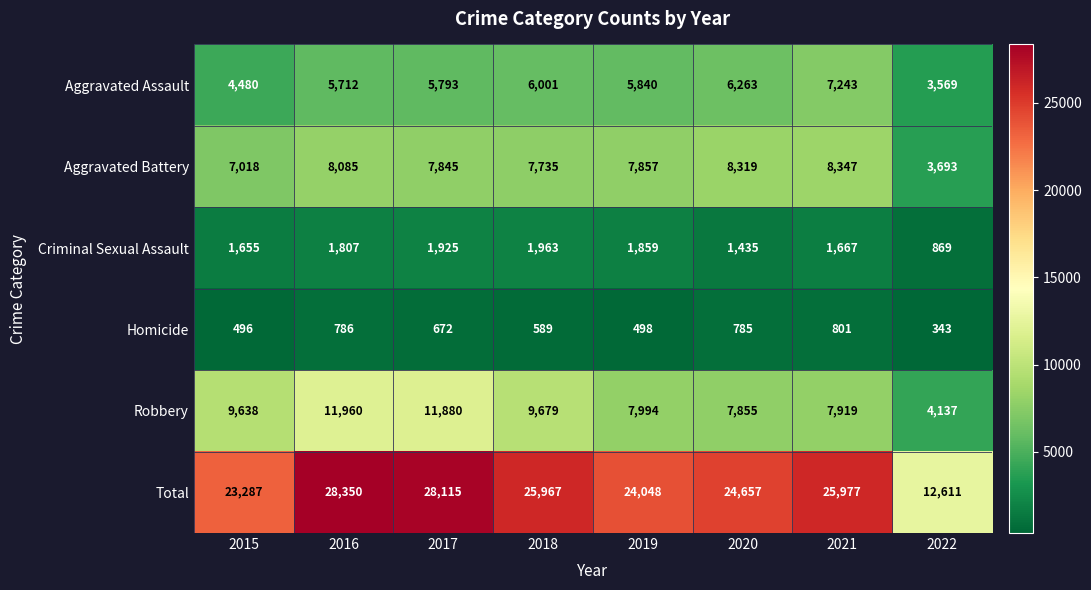

What is the total value across all series at 2015?

46574